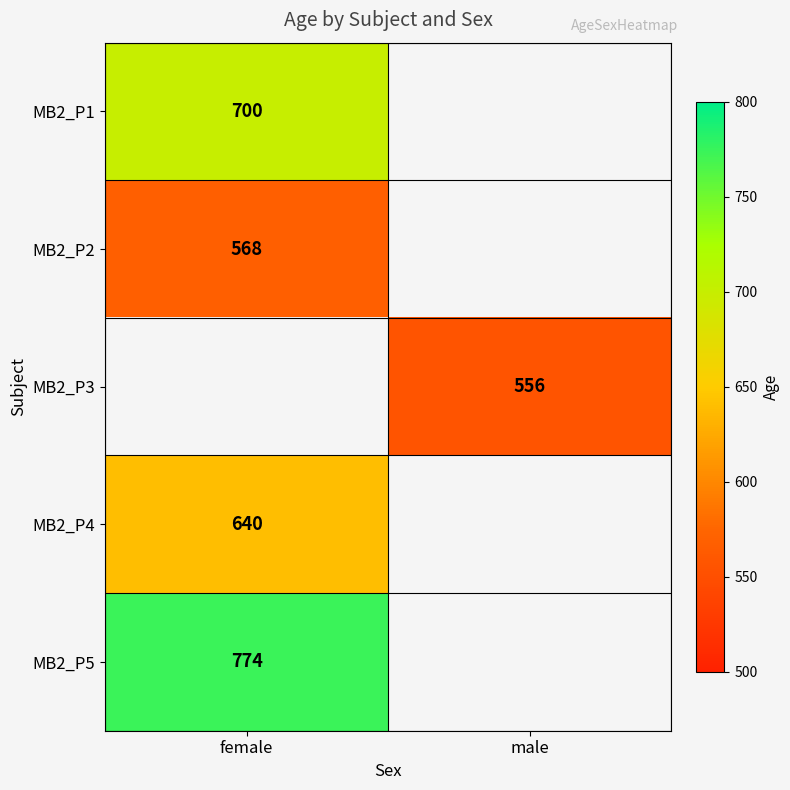

Between male and female, which is larger?

female